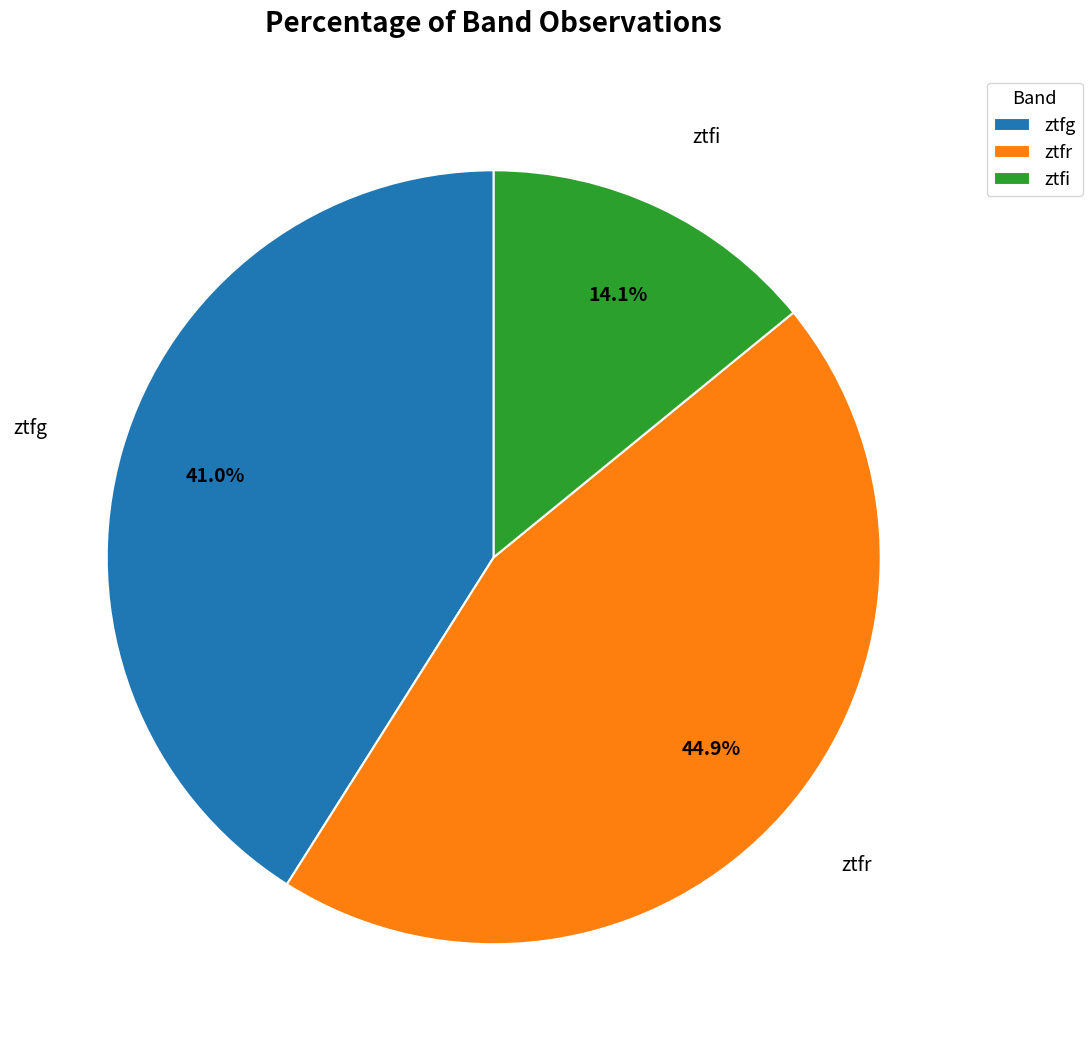

Is it true that ztfr is 38% of the pie?

False